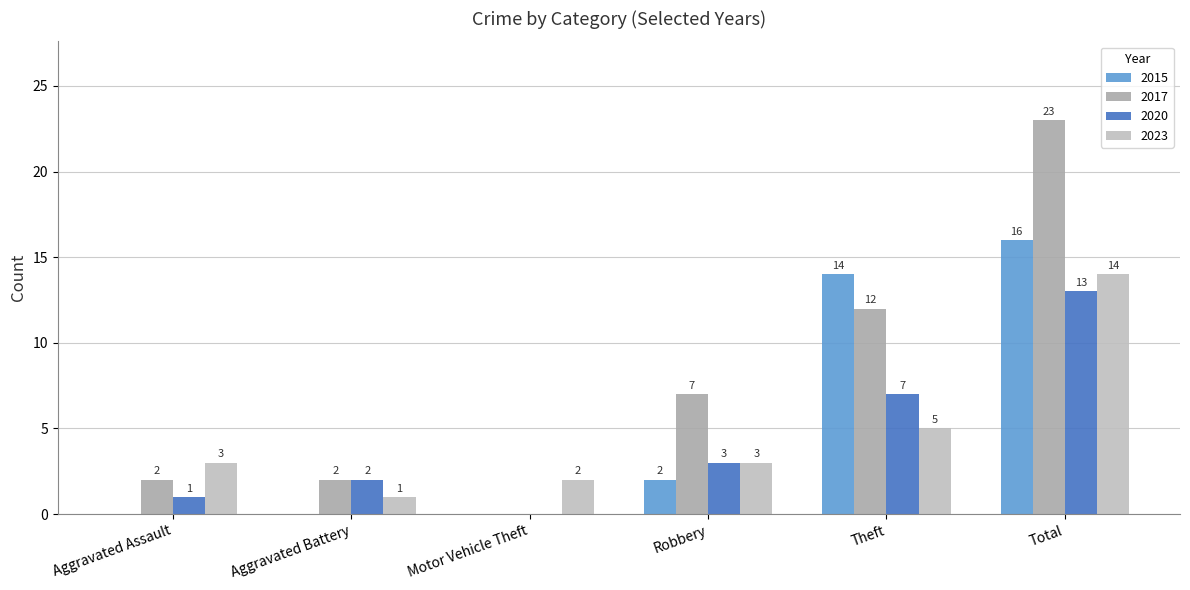

The value of 2020 at Aggravated Assault is 1. True or false?

True